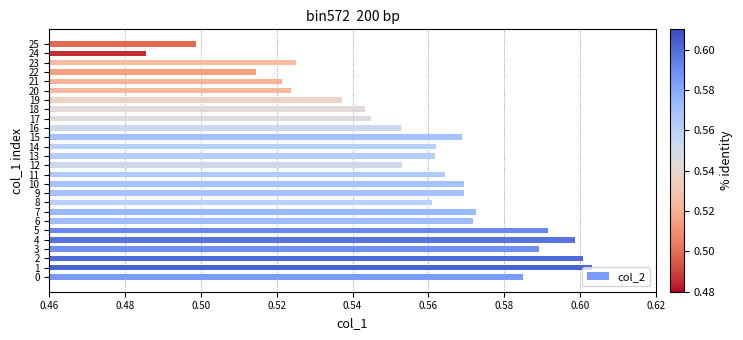

The value at 25 is 0.2. True or false?

False